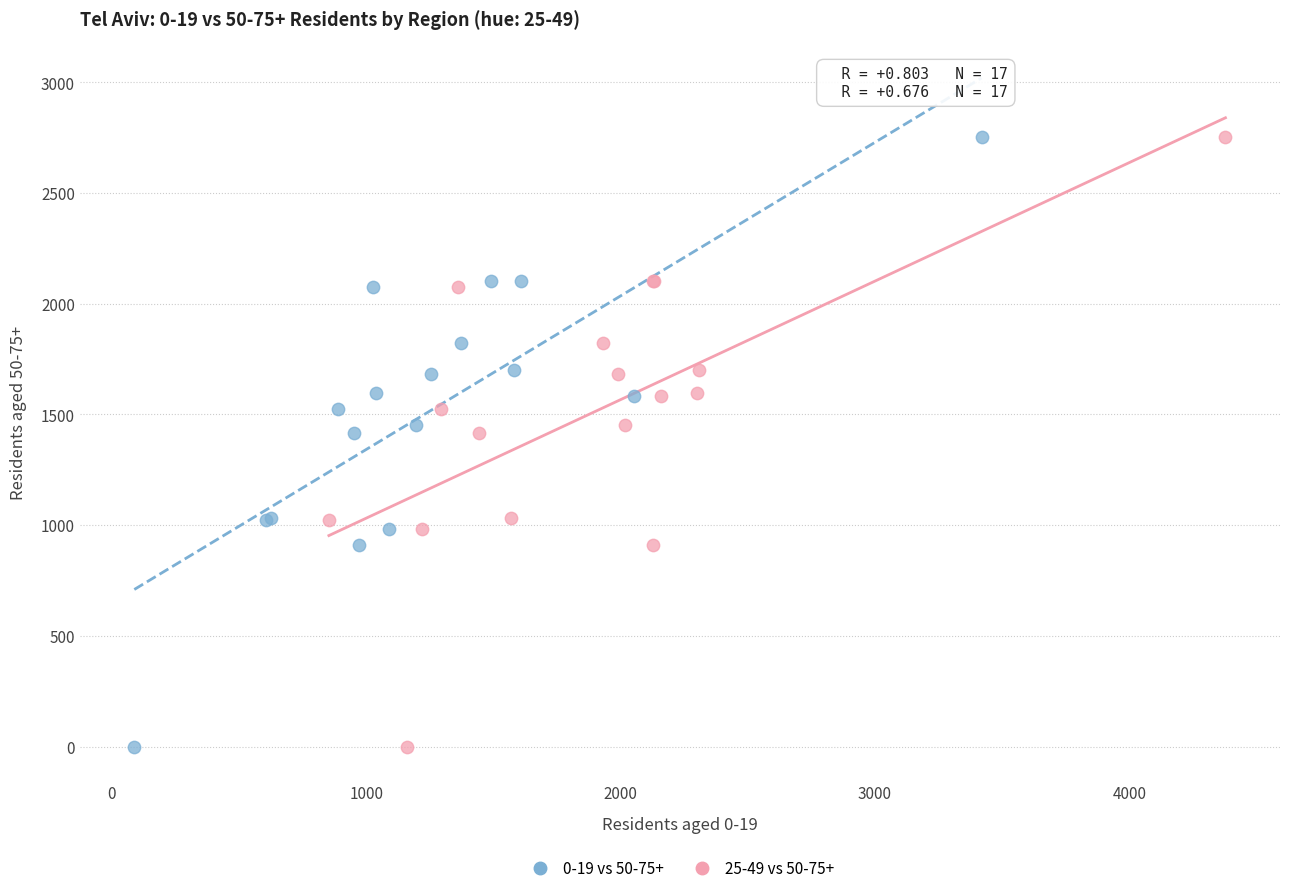

What are all the series names shown in the legend?

0-19 vs 50-75+, 25-49 vs 50-75+